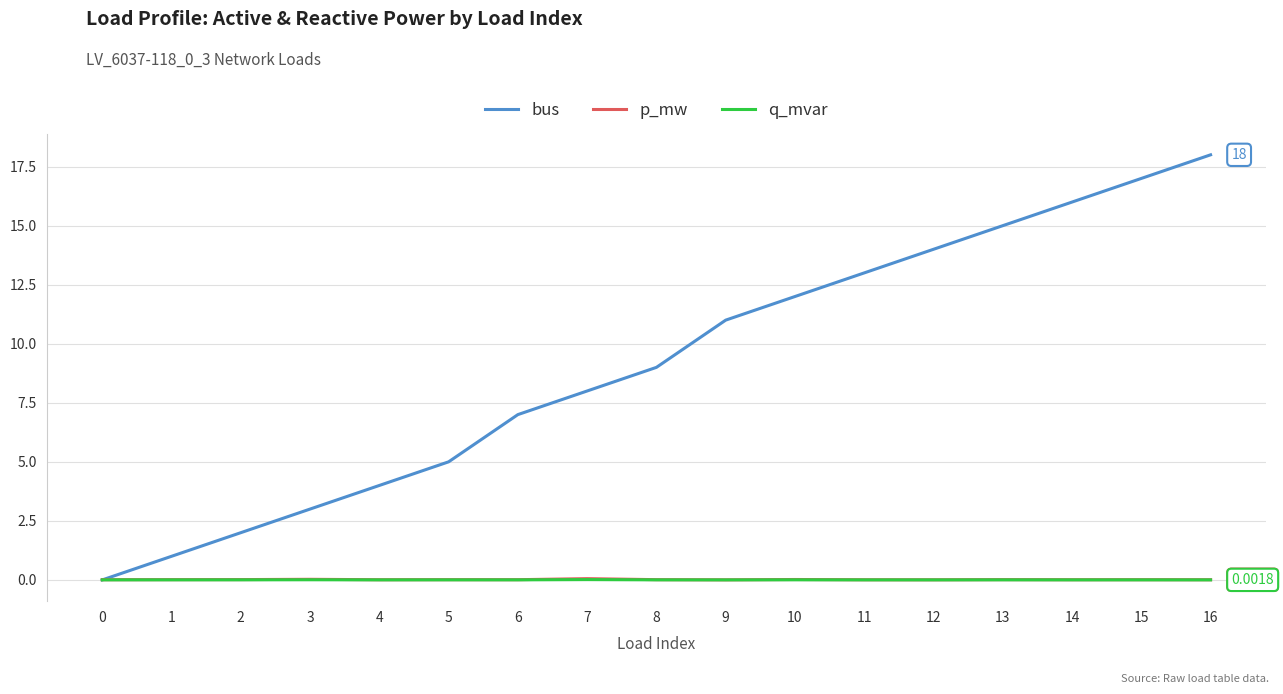

How many lines are shown in the chart?

3